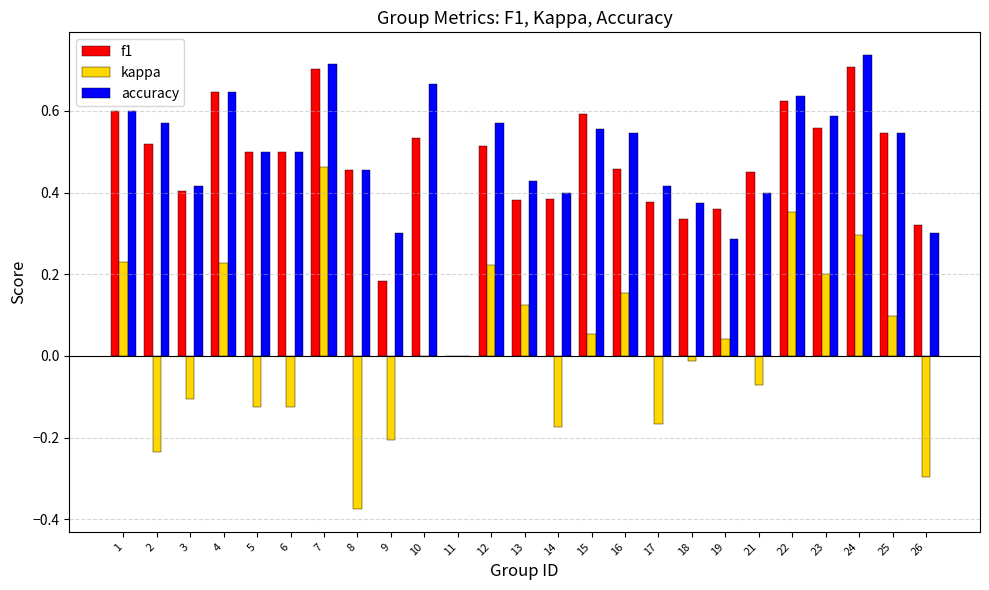

How many groups of bars are there?

25